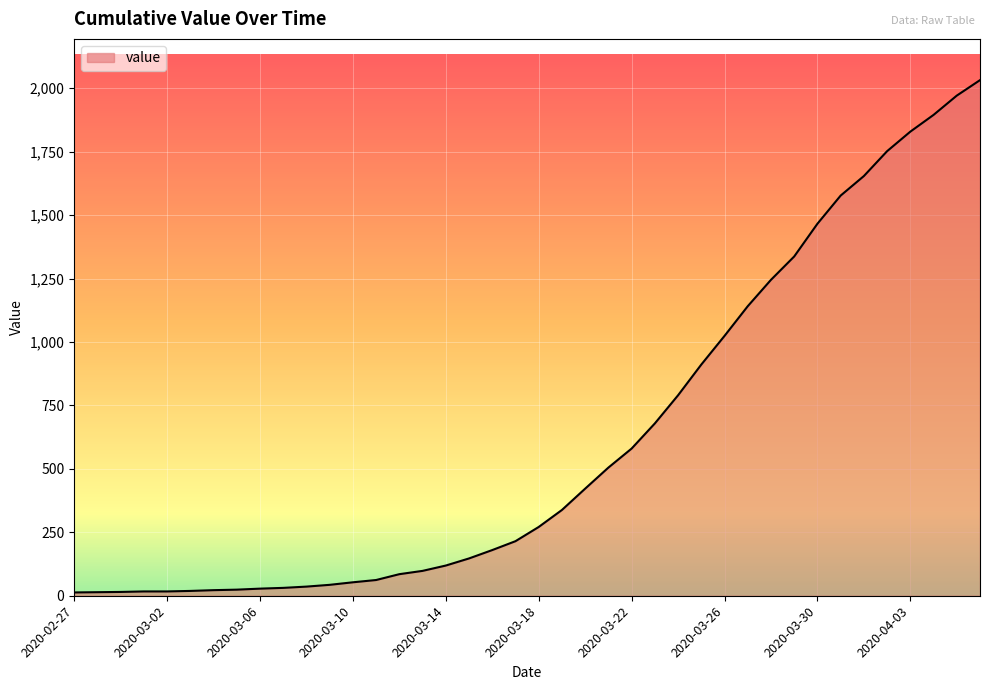

What is the difference between the maximum and minimum values?

2019